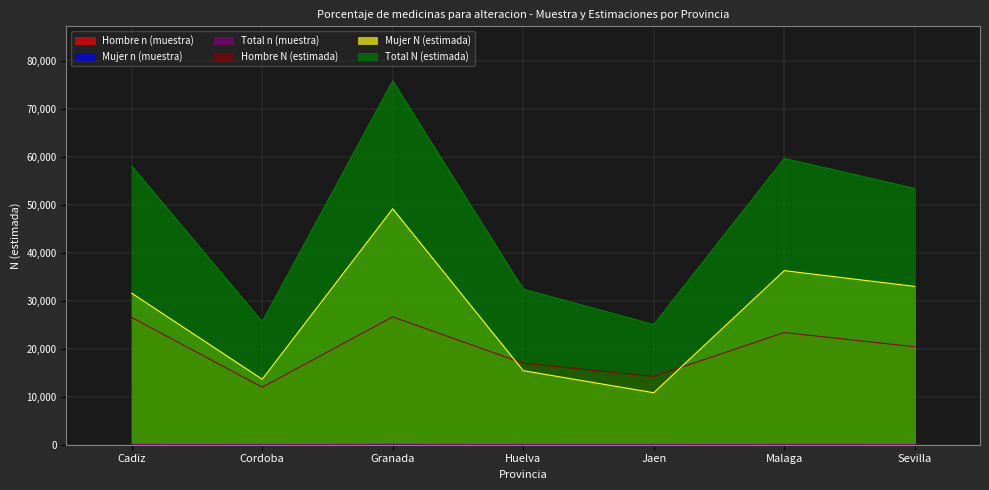

What is the difference between the maximum and minimum values in the Hombre n (muestra) series?

16